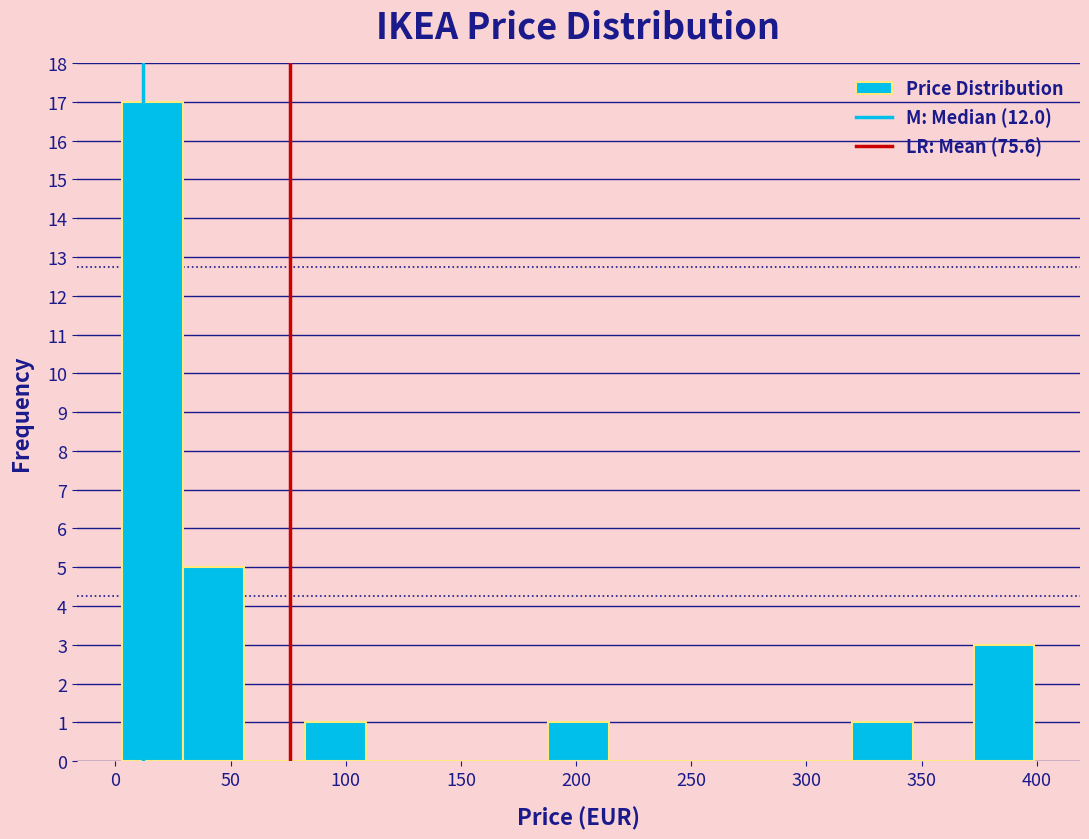

Reading left to right, transcribe this chart: for each bar, give the range it covers on the x-axis and its height. Neither the bar edges nor the heights are printed on the chart, so give them approximately, as read against the axes.

5 to 30: 17
30 to 55: 5
55 to 80: 0
80 to 110: 1
110 to 135: 0
135 to 160: 0
160 to 190: 0
190 to 215: 1
215 to 240: 0
240 to 265: 0
265 to 295: 0
295 to 320: 0
320 to 345: 1
345 to 375: 0
375 to 400: 3